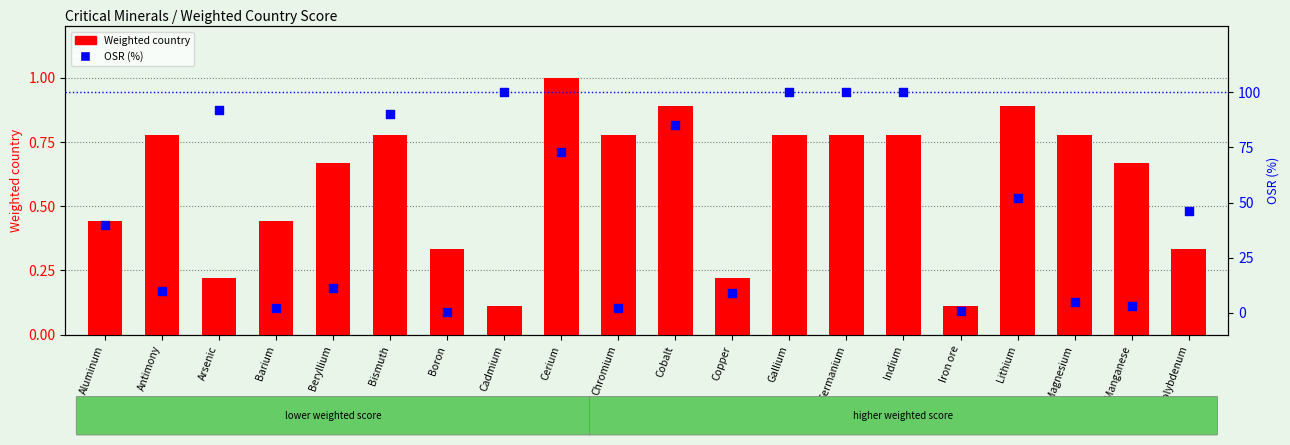

What is the total value across all series at Beryllium?

11.7